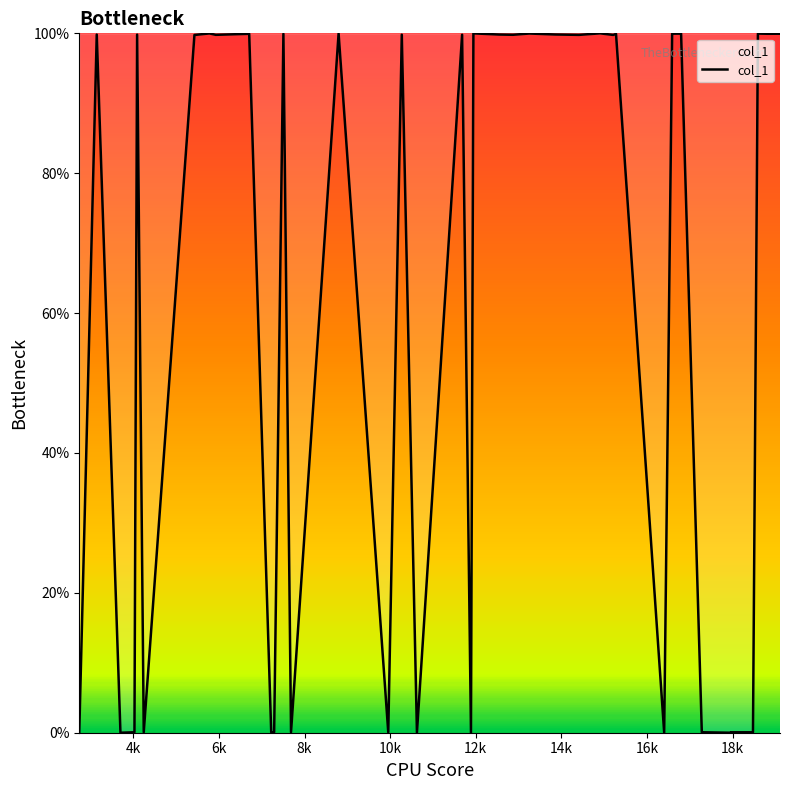

How many values are below 99?

16